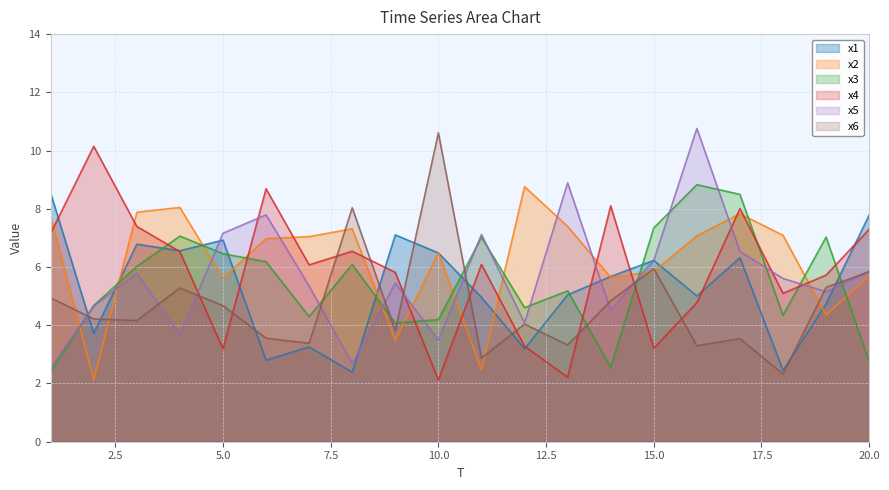

At which label does x5 first exceed 5?

3